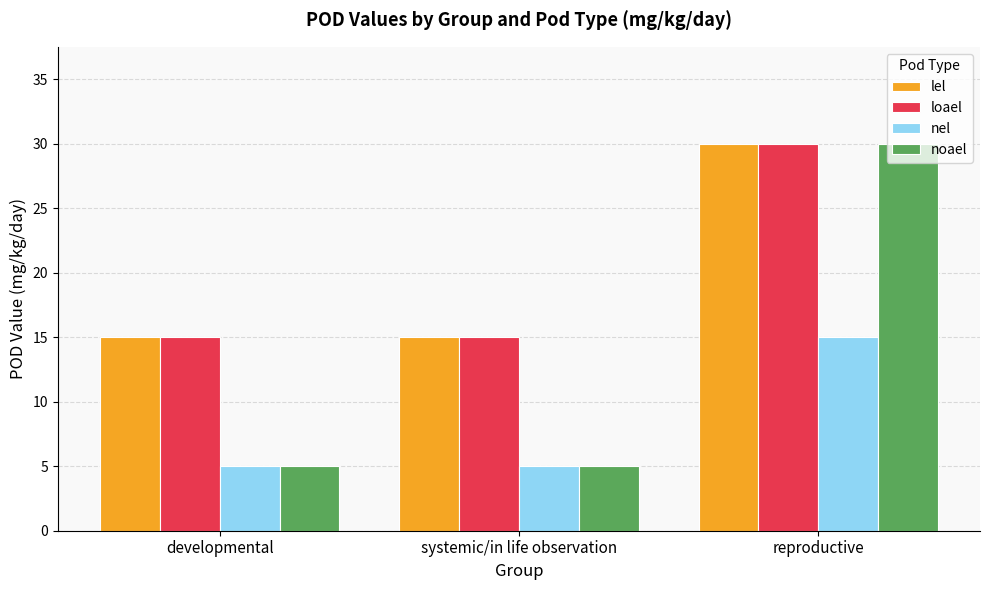

How many bars are there in each group?

4